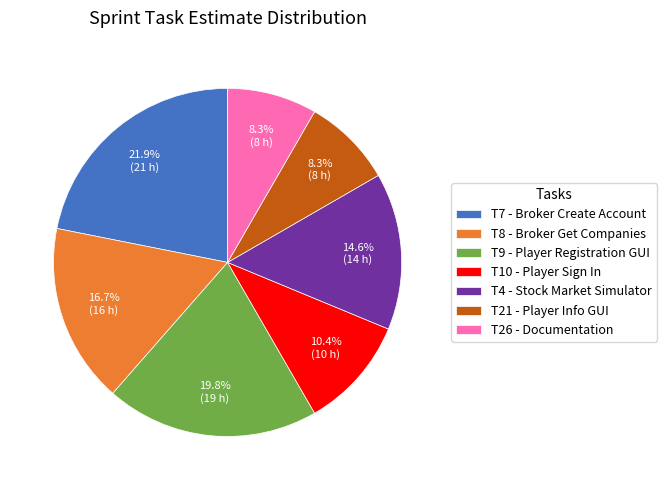

Which category has the biggest portion of the pie?

T7 - Broker Create Account